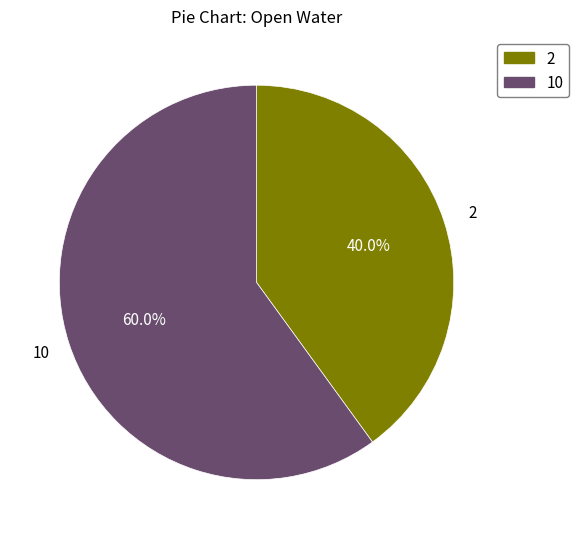

Is there a majority slice in this chart?

Yes